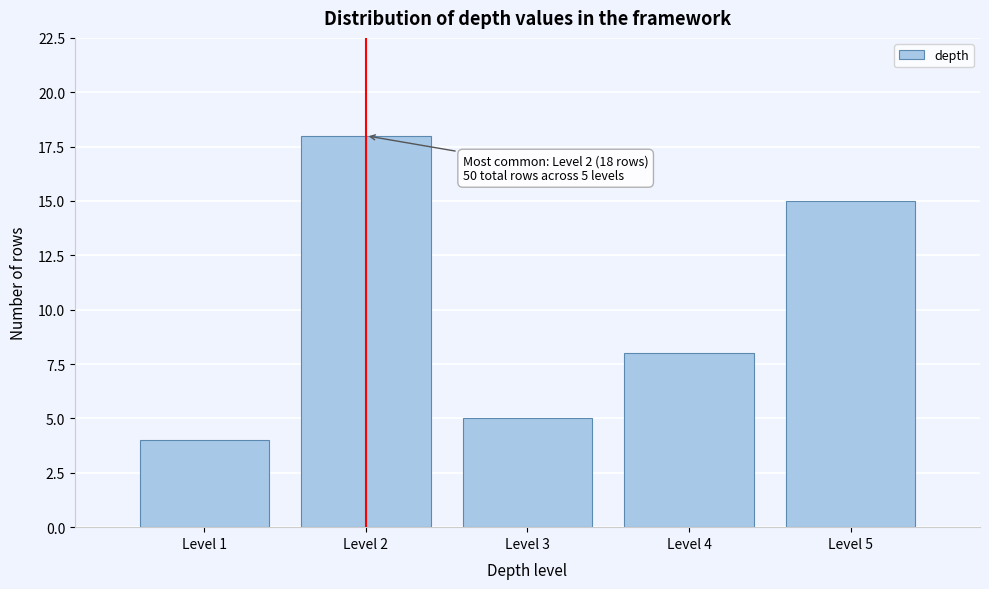

Over which range of the x-axis is the bar tallest?

1.5 to 2.5